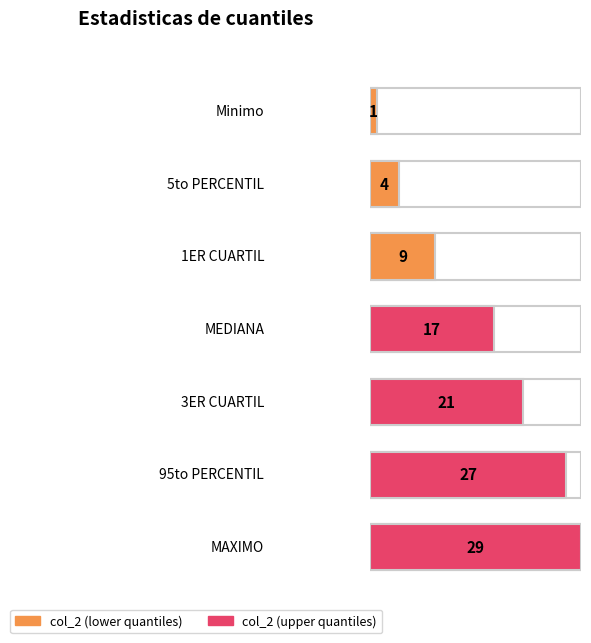

What is the sum of the values at 95to PERCENTIL and MEDIANA?

44